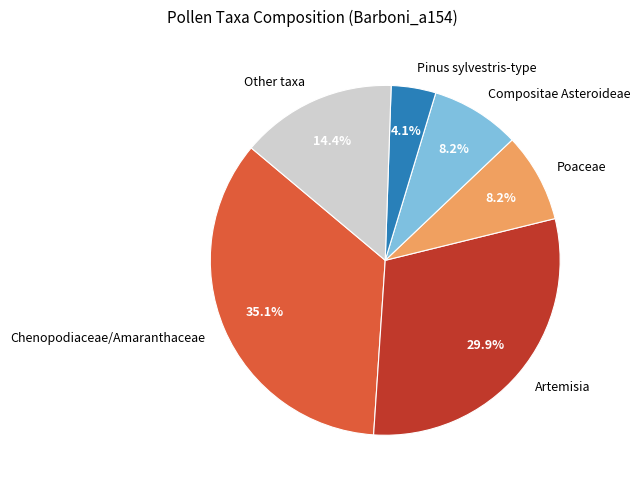

What percentage is NOT represented by Pinus sylvestris-type?

95.9%